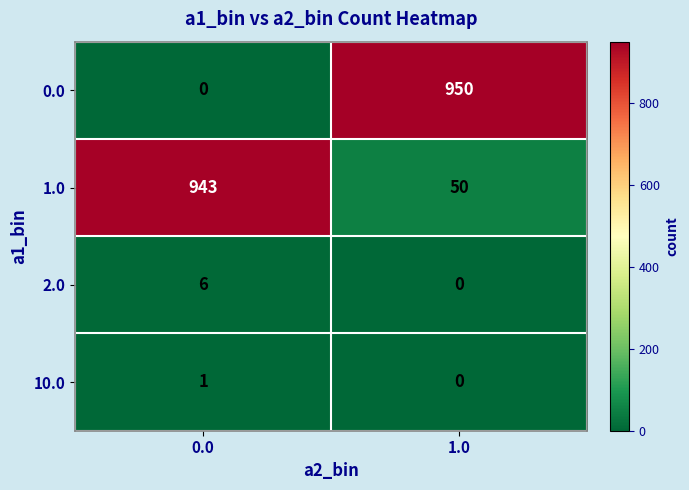

At which label is 1.0 closest to 496?

1.0